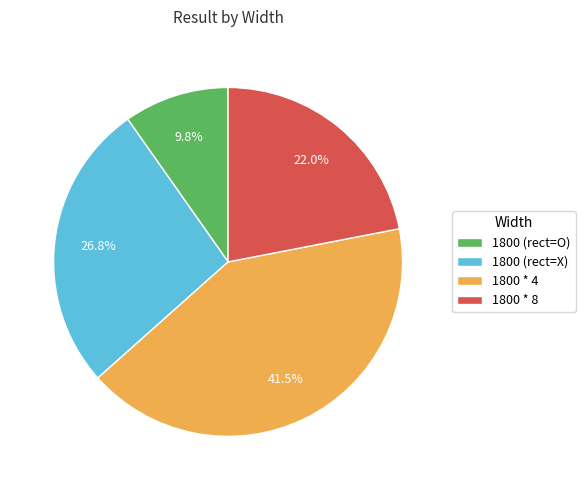

How many segments does this pie chart have?

4